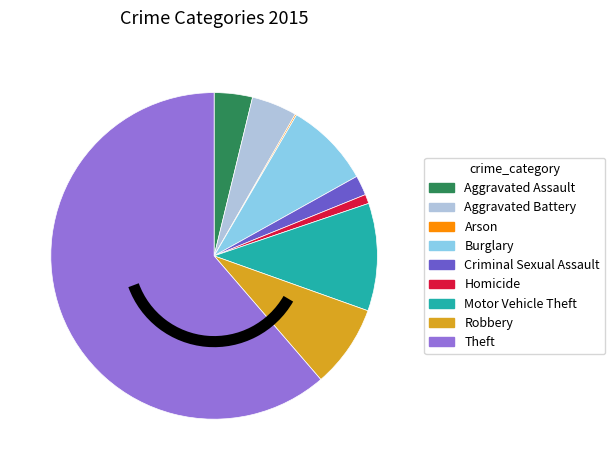

What is the largest slice in the pie chart?

Theft